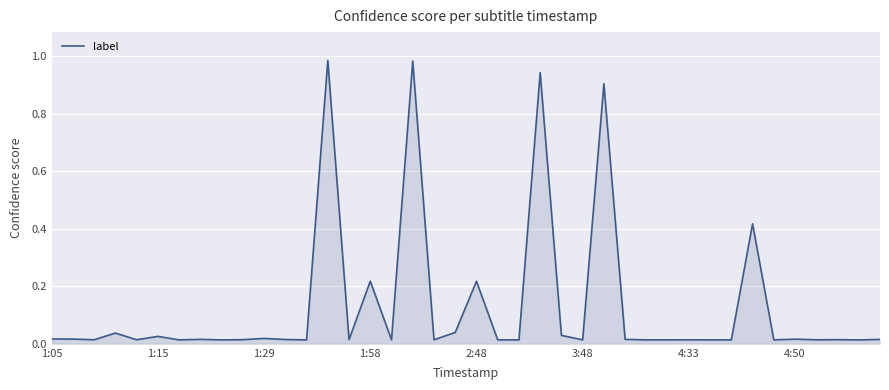

List the labels in order of value, smallest first.

38, 8, 32, 22, 12, 31, 4:33, 34, 29, 28, 25, 21, 30, 18, 16, 36, 2:48, 1:29, 9, 37, 14, 11, 39, 27, 4:50, 35, 1:15, 1:05, 10, 3:48, 24, 1:58, 19, 20, 15, 33, 26, 23, 17, 13